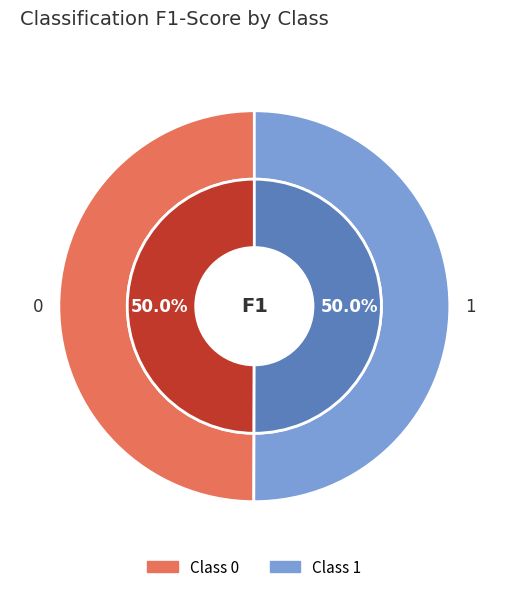

Is there any slice that represents more than half of the pie?

Yes